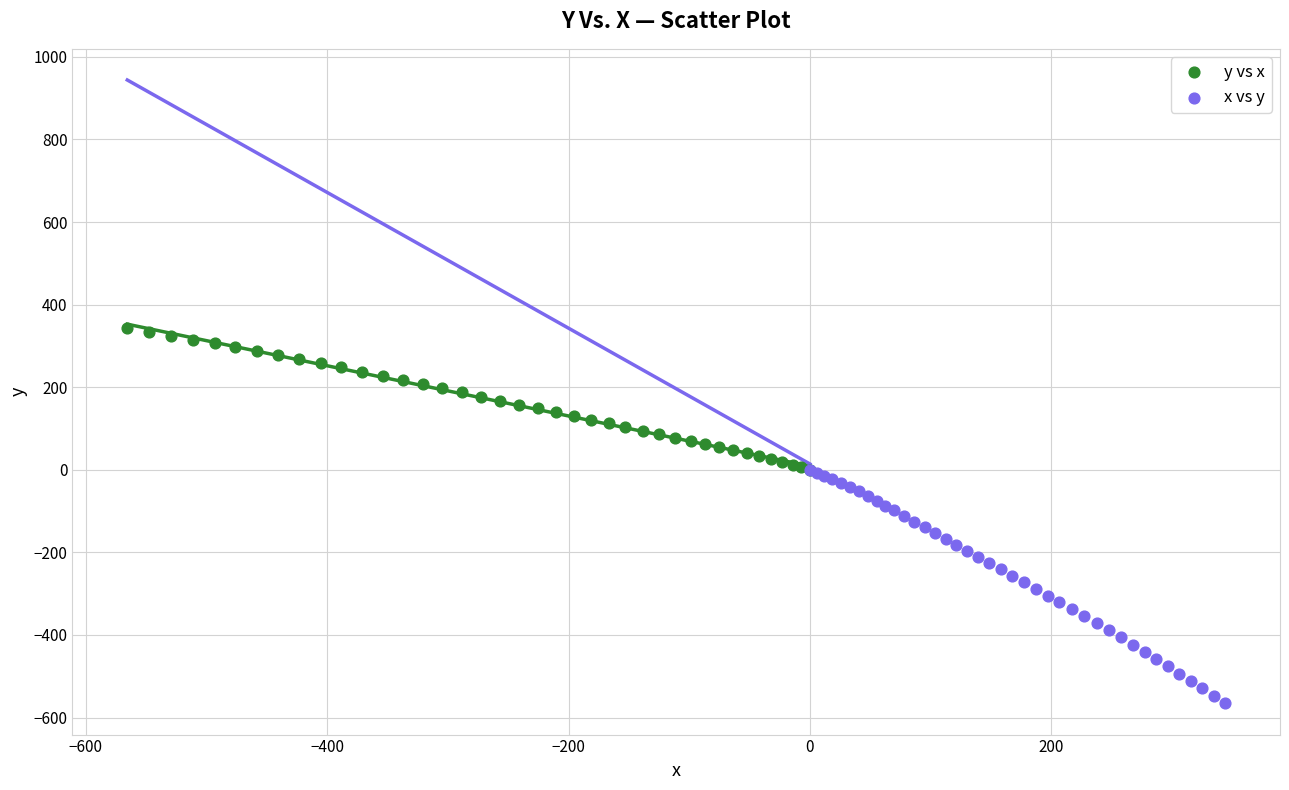

Which series reaches the minimum Y coordinate?

x vs y